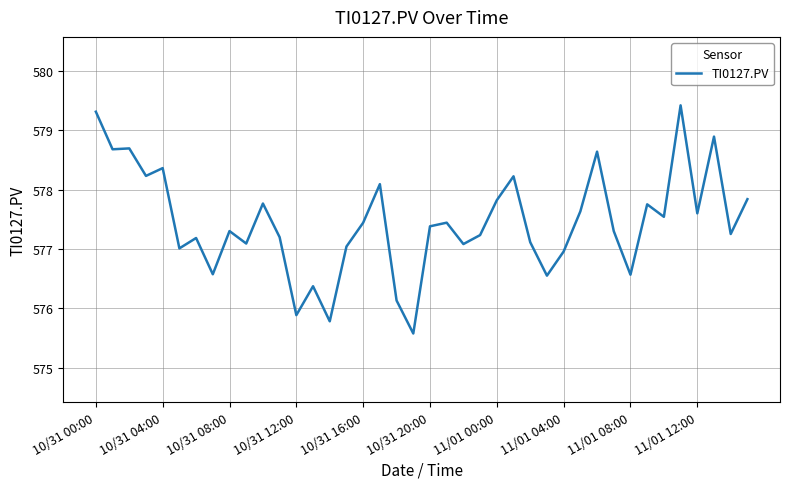

What is the minimum value shown in the chart?

575.6